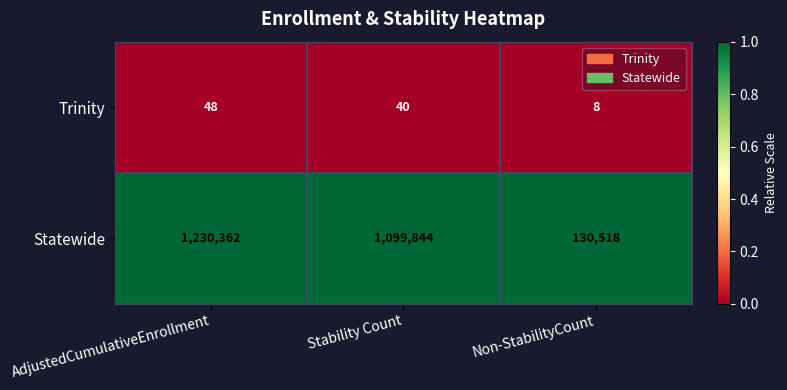

The Trinity series shows 8 at Non-StabilityCount. True or false?

True